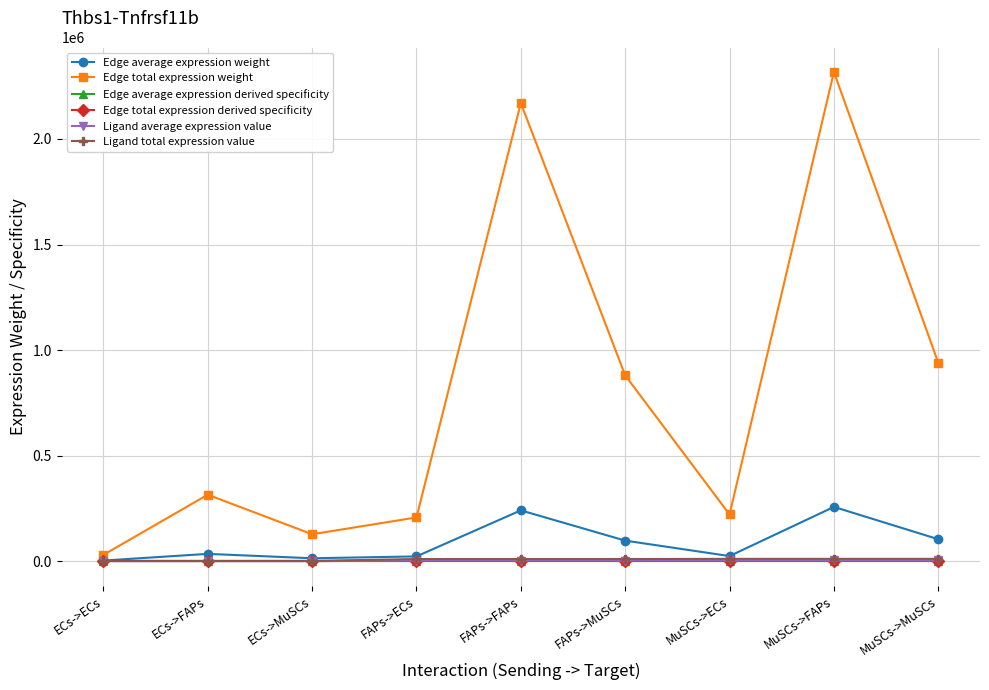

True or false: Edge total expression derived specificity has a value of 0.1 at FAPs->MuSCs.

True